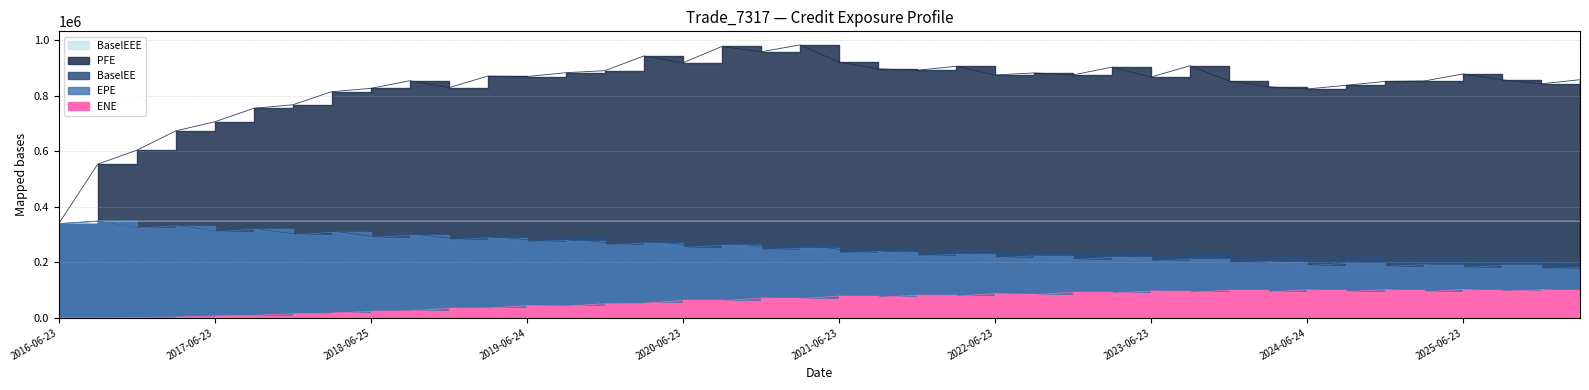

What is the difference between the second highest and minimum values in the EPE series?

163142.0